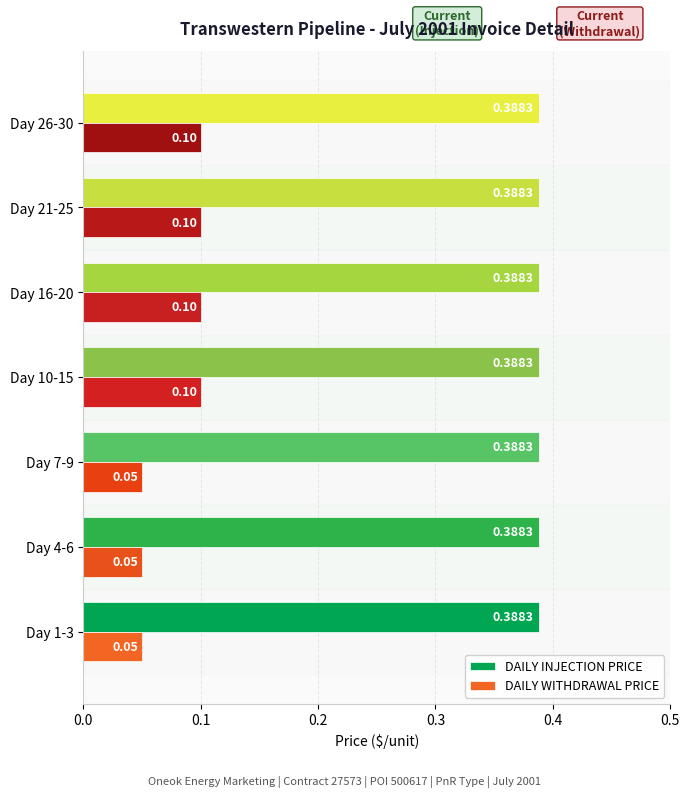

List the series in order of their overall mean, lowest first.

DAILY WITHDRAWAL PRICE, DAILY INJECTION PRICE